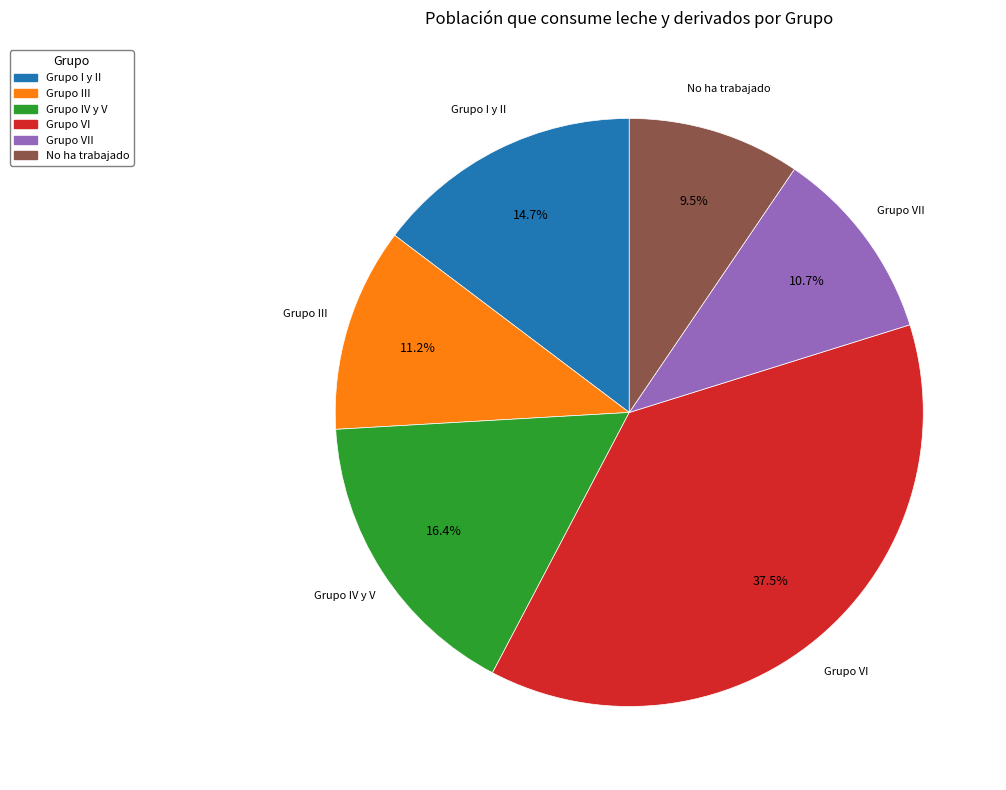

Is there any slice that represents more than half of the pie?

No